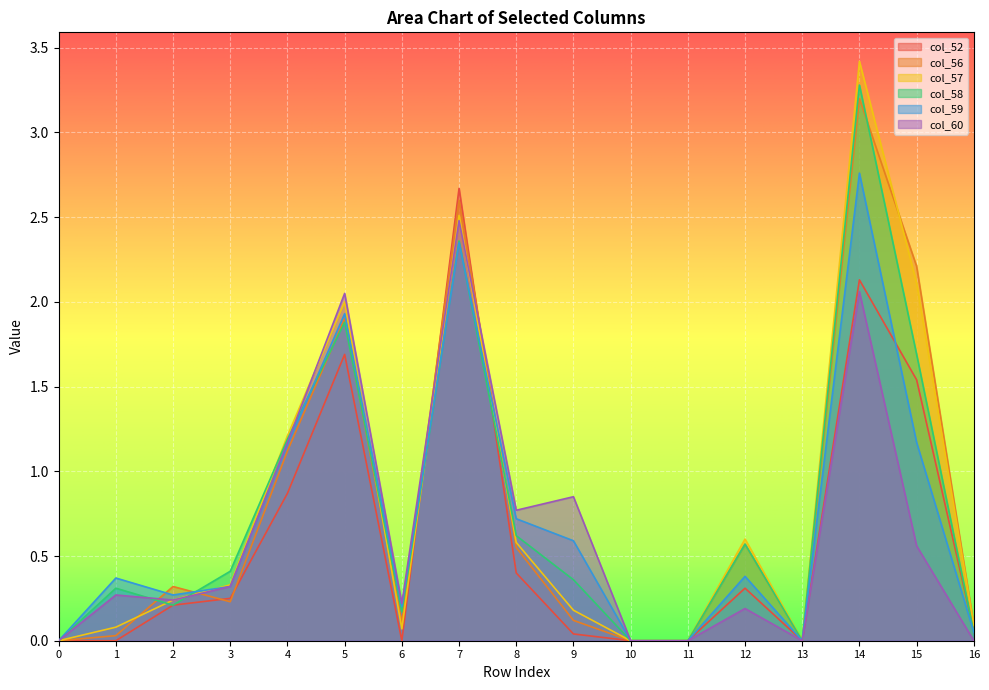

Which label corresponds to the largest value in the chart?

14